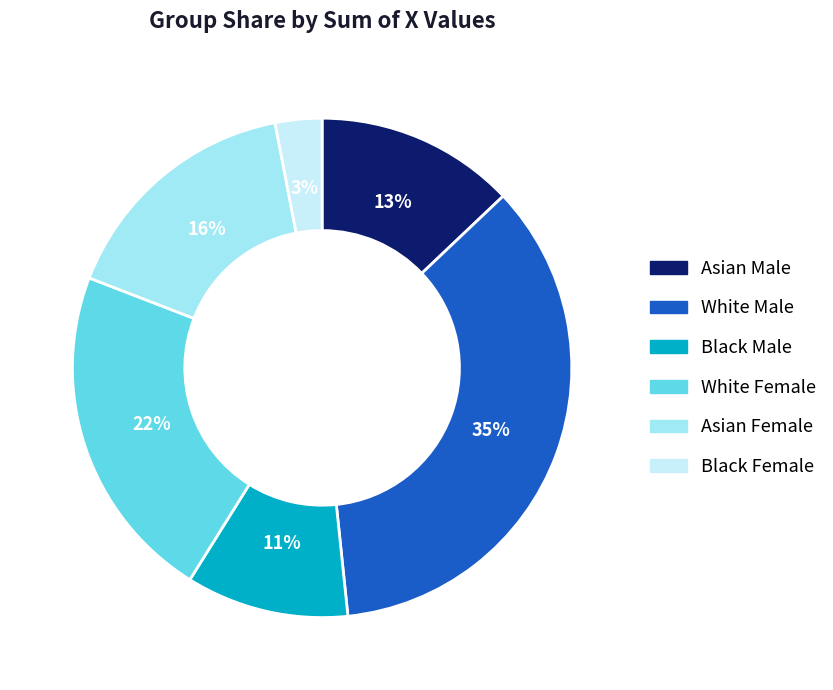

To the nearest percent, what is the combined percentage of Black Female and Asian Male?

16%